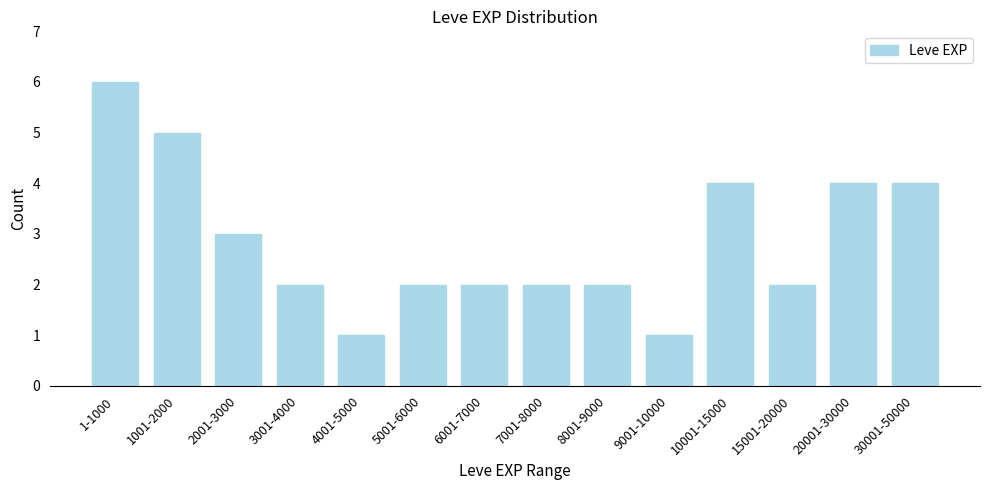

Reading right to left, what are all the values shown in this chart?

30001-50000=4	20001-30000=4	15001-20000=2	10001-15000=4	9001-10000=1	8001-9000=2	7001-8000=2	6001-7000=2	5001-6000=2	4001-5000=1	3001-4000=2	2001-3000=3	1001-2000=5	1-1000=6